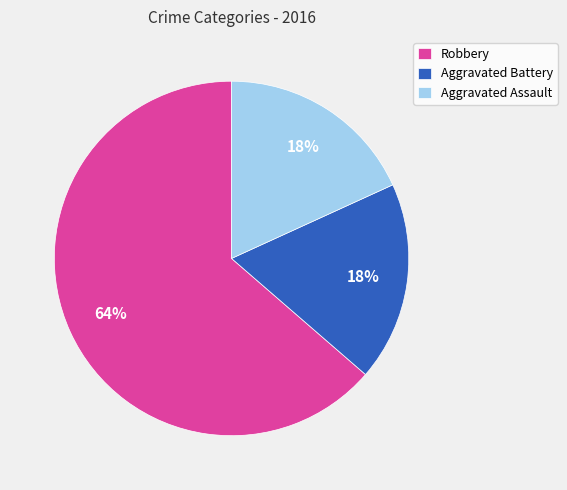

To the nearest percent, what is the average slice percentage?

33%